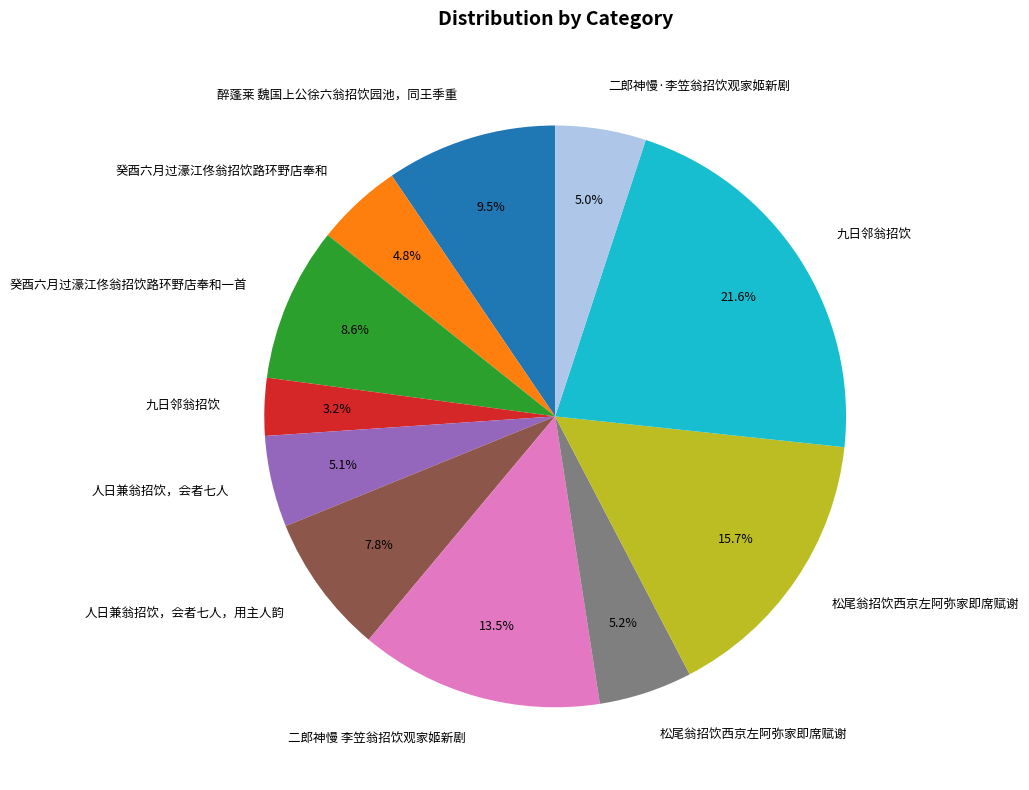

Is there a majority slice in this chart?

No